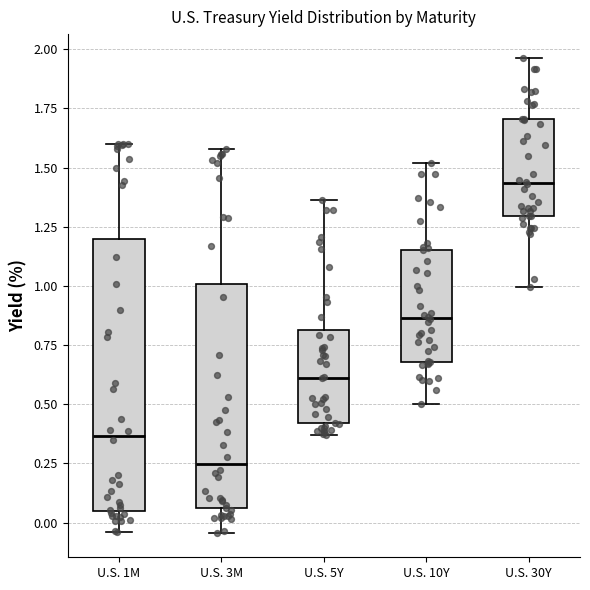

Which box has the lowest median line?

U.S. 3M